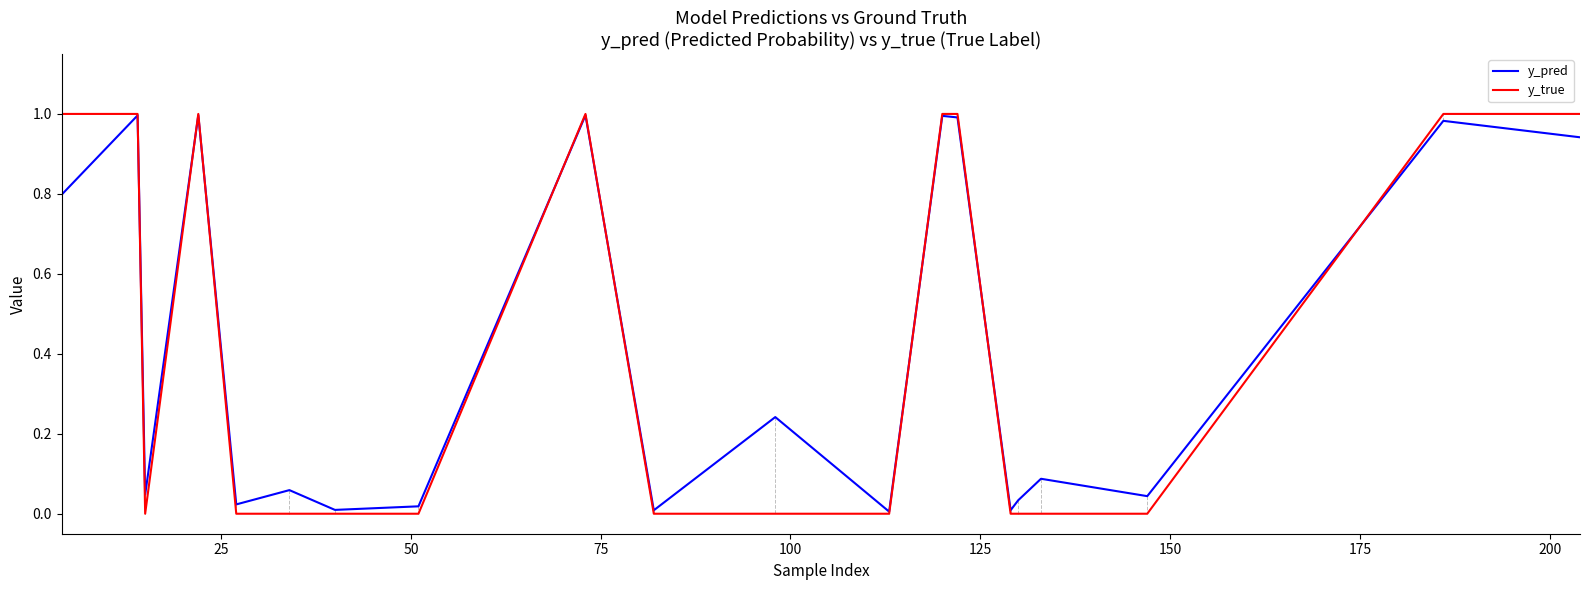

Count the number of data series in this chart.

2